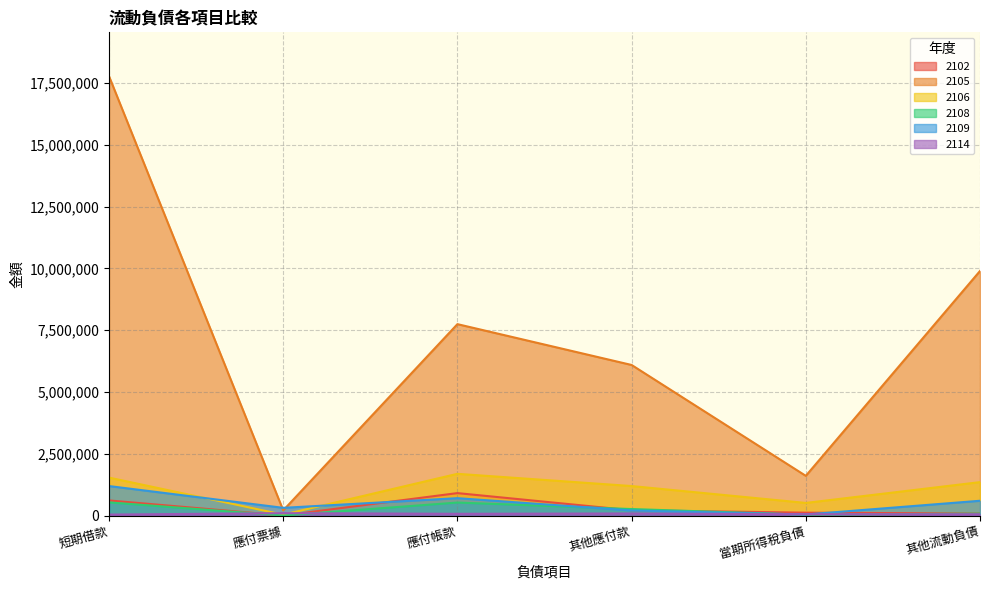

Reading left to right, transcribe all the data shown in this chart.

2102: 短期借款=609955	應付票據=525	應付帳款=906846	其他應付款=211482	當期所得稅負債=115660	其他流動負債=79049
2105: 短期借款=17771069	應付票據=208192	應付帳款=7742444	其他應付款=6090606	當期所得稅負債=1604429	其他流動負債=9893439
2106: 短期借款=1534053	應付票據=33847	應付帳款=1686969	其他應付款=1192065	當期所得稅負債=509304	其他流動負債=1350727
2108: 短期借款=531327	應付票據=28	應付帳款=524673	其他應付款=261504	當期所得稅負債=32756	其他流動負債=77085
2109: 短期借款=1191843	應付票據=310781	應付帳款=702332	其他應付款=203606	當期所得稅負債=41399	其他流動負債=596947
2114: 短期借款=38000	應付票據=95389	應付帳款=69291	其他應付款=82926	當期所得稅負債=51540	其他流動負債=52384